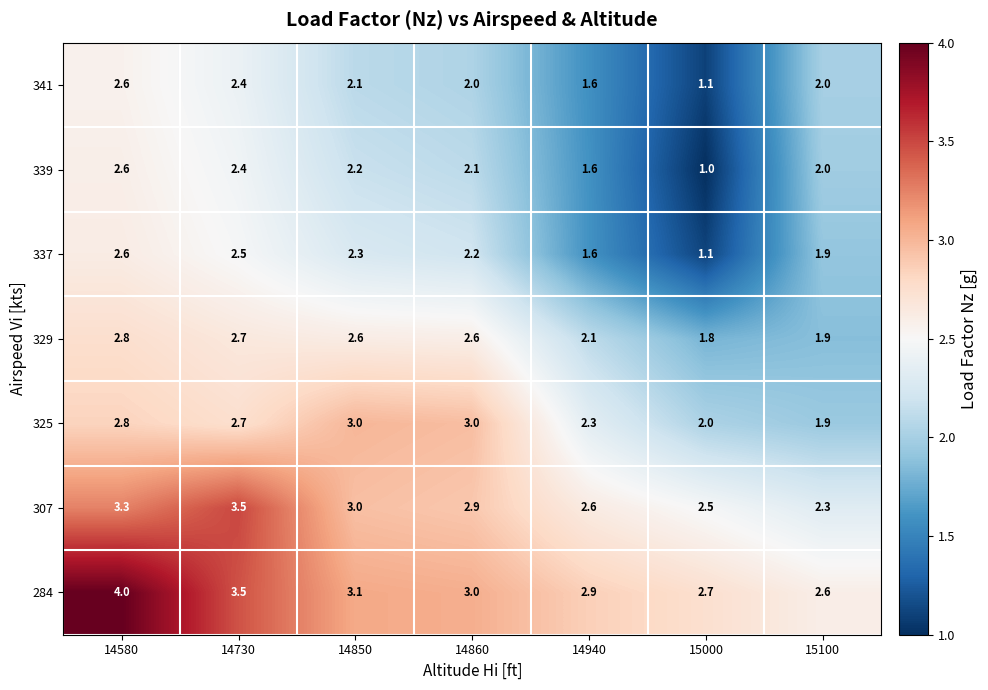

What is the total value across all series at 14580?

20.7